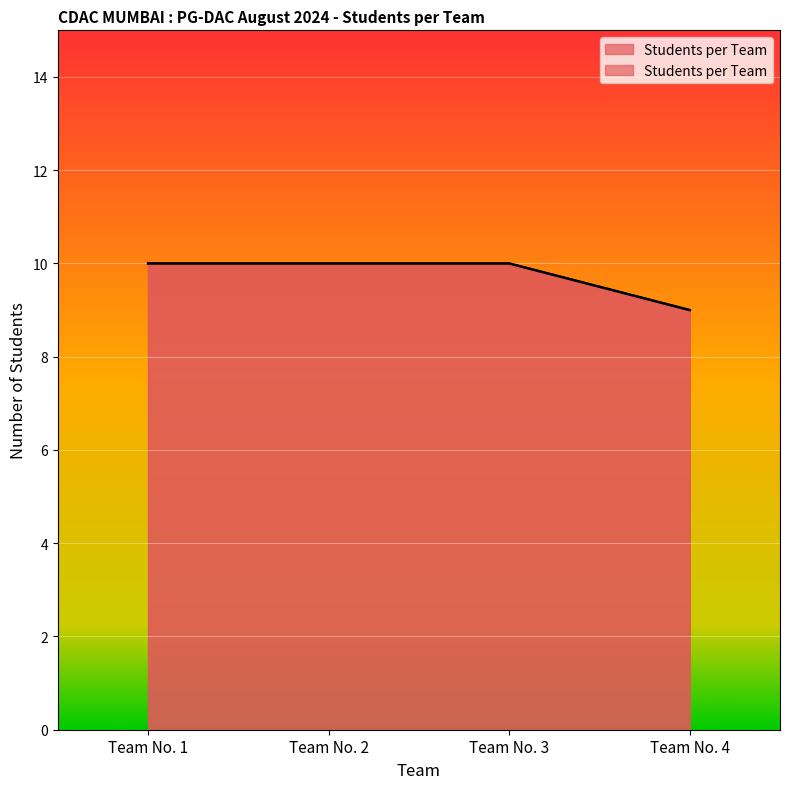

Read the value at Team No. 3.

10